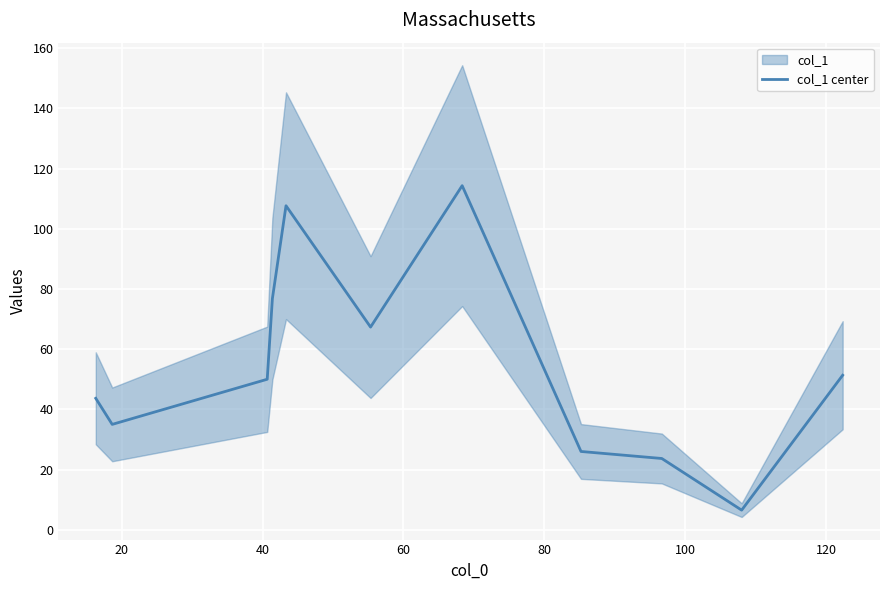

Reading left to right, what are all the values shown in this chart?

43.7	35.0	50.0	76.8	107.7	67.3	114.3	26.0	23.7	6.5	51.3